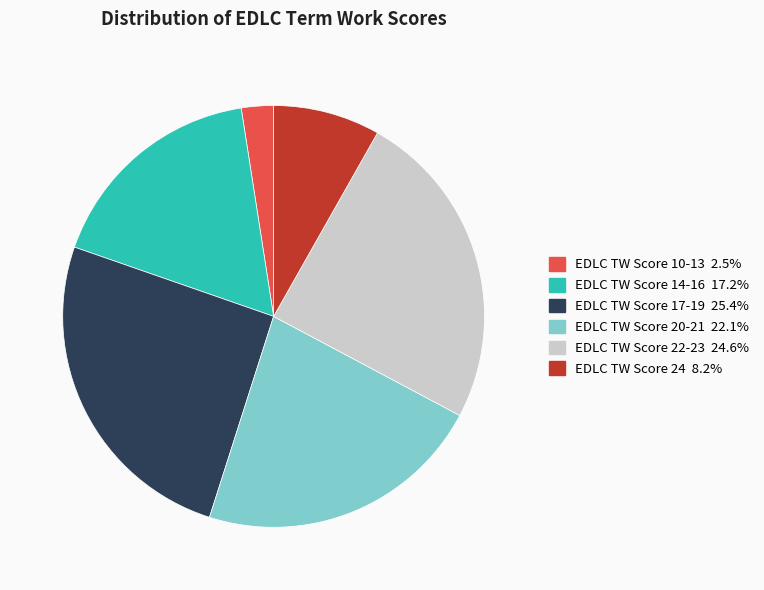

Is there a majority slice in this chart?

No